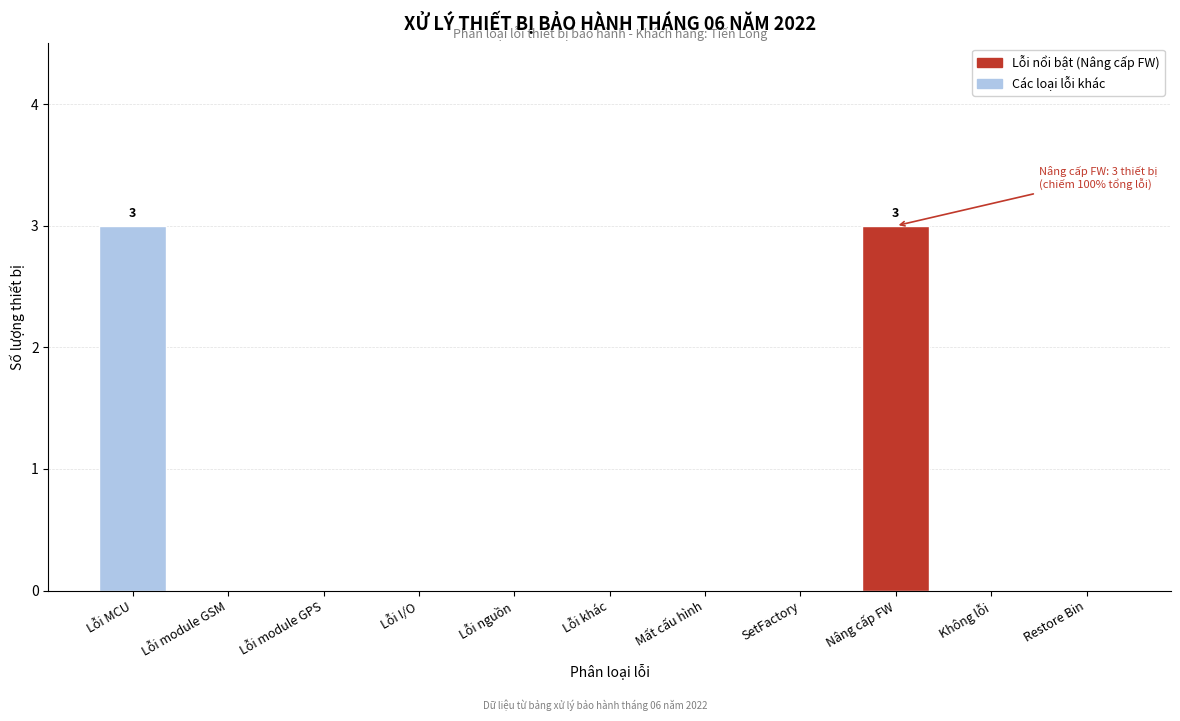

Reading left to right, what are all the values shown in this chart?

Lỗi MCU=3	Lỗi module GSM=0	Lỗi module GPS=0	Lỗi I/O=0	Lỗi nguồn=0	Lỗi khác=0	Mất cấu hình=0	SetFactory=0	Nâng cấp FW=3	Không lỗi=0	Restore Bin=0